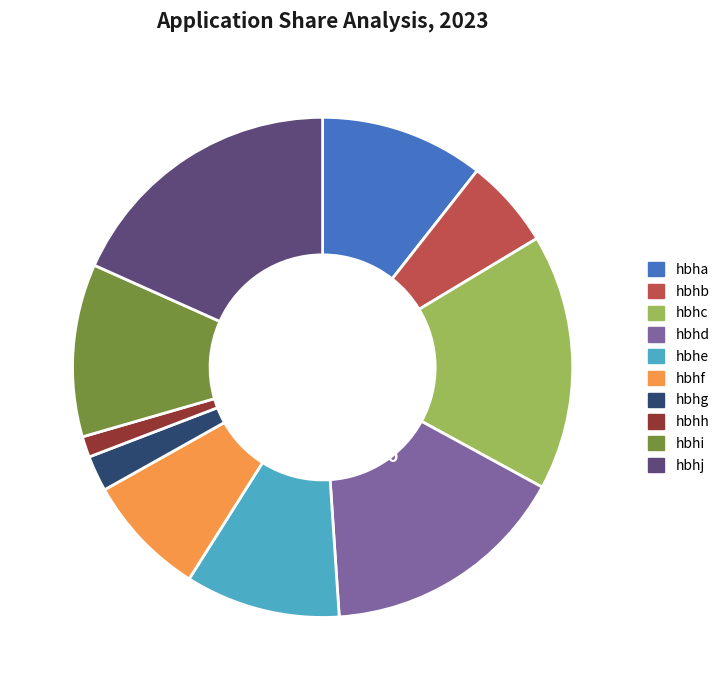

Which slice is the smallest?

hbhh